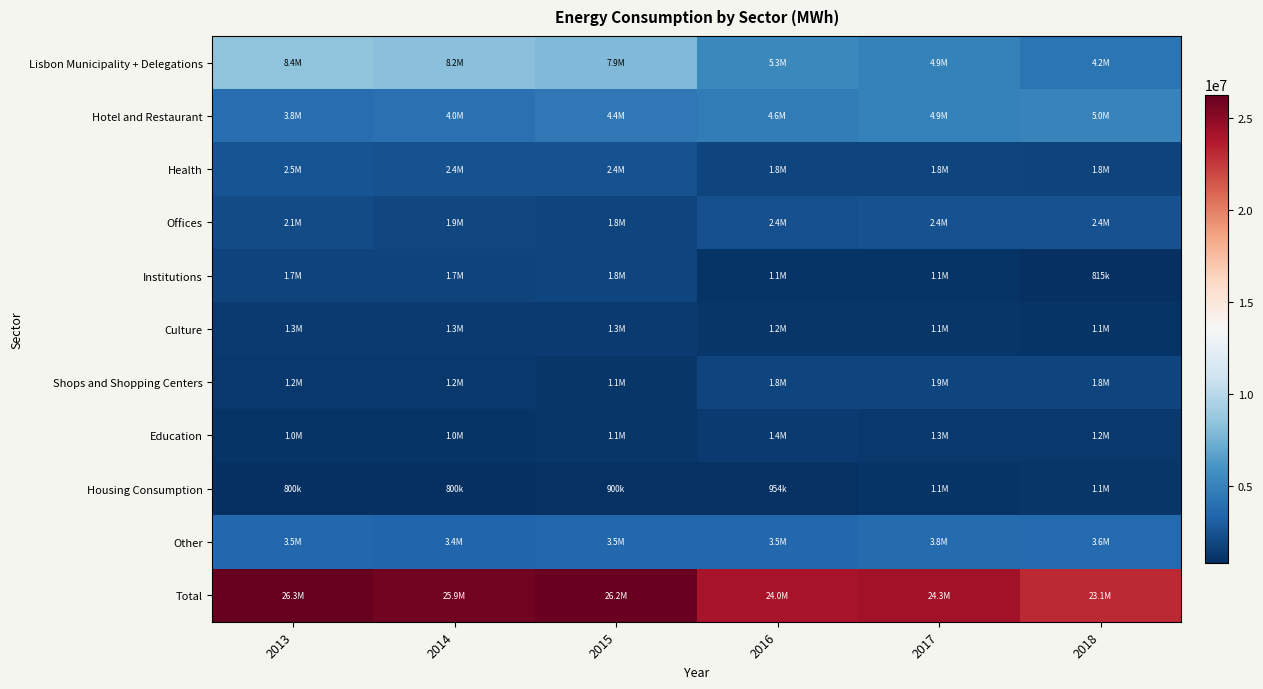

Reading left to right, extract all data points from this chart.

Lisbon Municipality + Delegations: 2013=8400000.0	2014=8200000.0	2015=7900000.0	2016=5337123.5	2017=4947744.8	2018=4199895.7
Hotel and Restaurant: 2013=3800000.0	2014=4000000.0	2015=4400000.0	2016=4625777.0	2017=4931813.9	2018=4984541.9
Health: 2013=2500000.0	2014=2400000.0	2015=2400000.0	2016=1847941.0	2017=1843835.2	2018=1790350.0
Offices: 2013=2100000.0	2014=1900000.0	2015=1800000.0	2016=2355669.5	2017=2409061.0	2018=2393842.8
Institutions: 2013=1700000.0	2014=1700000.0	2015=1800000.0	2016=1062906.2	2017=1093291.1	2018=814577.0
Culture: 2013=1300000.0	2014=1300000.0	2015=1300000.0	2016=1159405.9	2017=1128156.0	2018=1069935.1
Shops and Shopping Centers: 2013=1200000.0	2014=1200000.0	2015=1100000.0	2016=1826928.4	2017=1871712.0	2018=1814095.5
Education: 2013=1000000.0	2014=1000000.0	2015=1100000.0	2016=1371766.0	2017=1253299.0	2018=1221097.0
Housing Consumption: 2013=800000.0	2014=800000.0	2015=900000.0	2016=954233.3	2017=1067172.6	2018=1148290.6
Other: 2013=3500000.0	2014=3400000.0	2015=3500000.0	2016=3494239.2	2017=3755501.4	2018=3641330.6
Total: 2013=26300000.0	2014=25900000.0	2015=26200000.0	2016=24035990.0	2017=24301586.9	2018=23077956.2